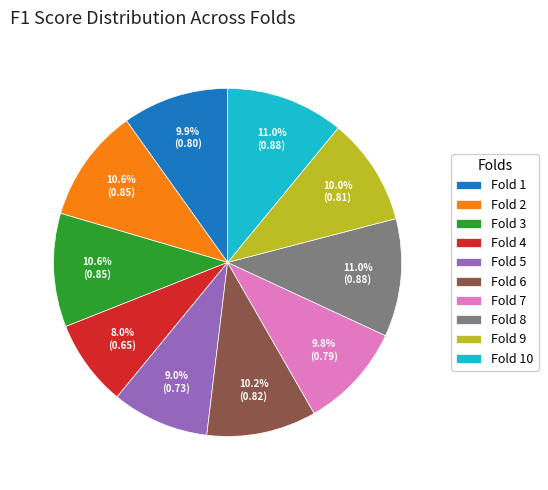

Which category has the smallest portion of the pie?

Fold 4